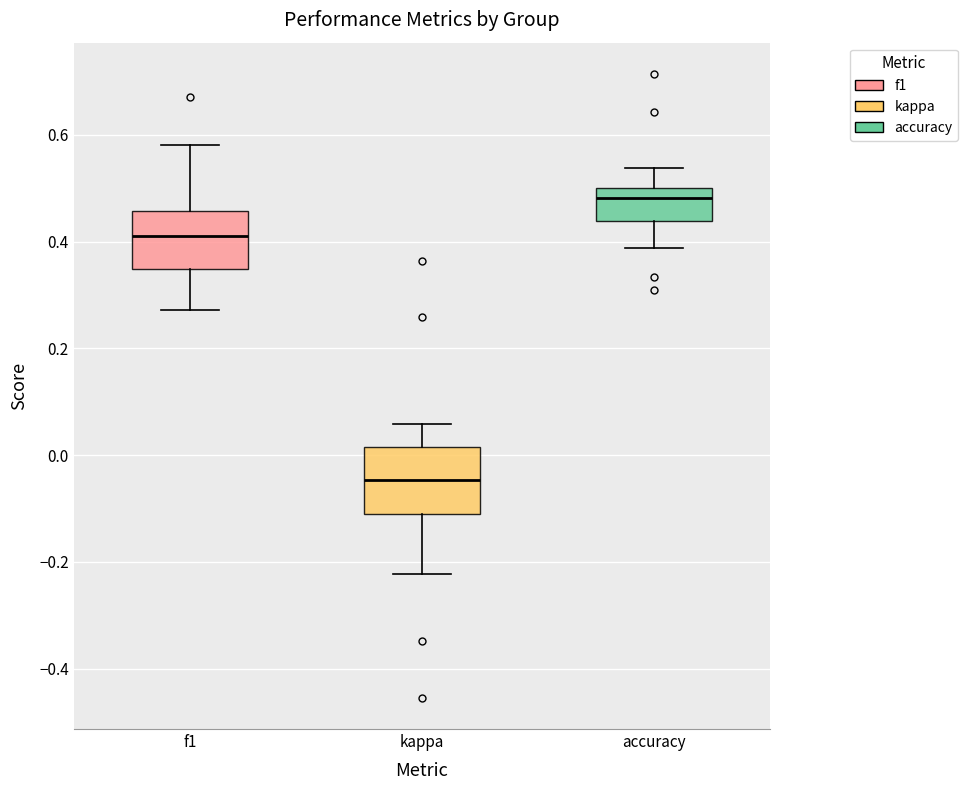

Where is the upper edge of the box for kappa on the y-axis? The values are not printed on the chart, so give them approximately, as read against the axis.

0.02